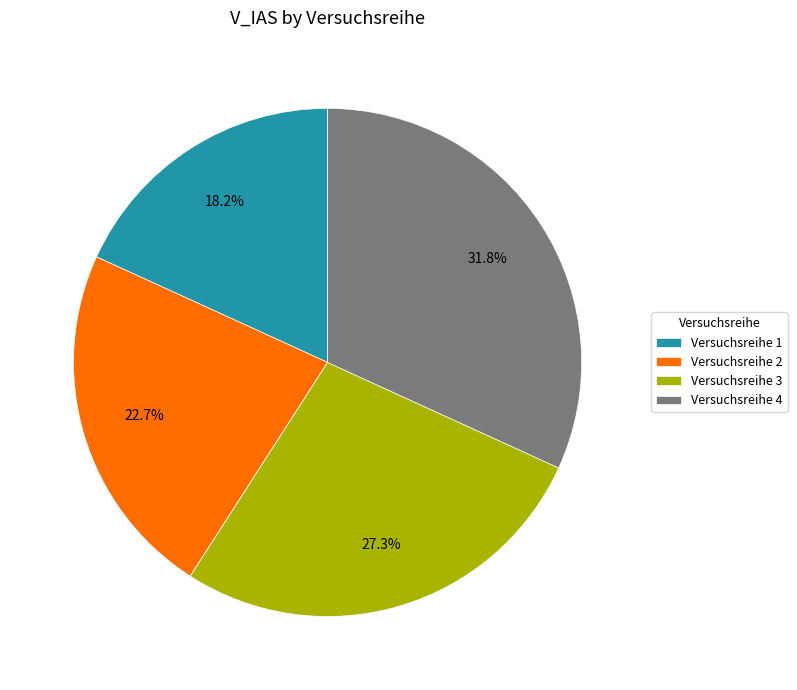

Rank the categories by value from highest to lowest.

Versuchsreihe 4, Versuchsreihe 3, Versuchsreihe 2, Versuchsreihe 1